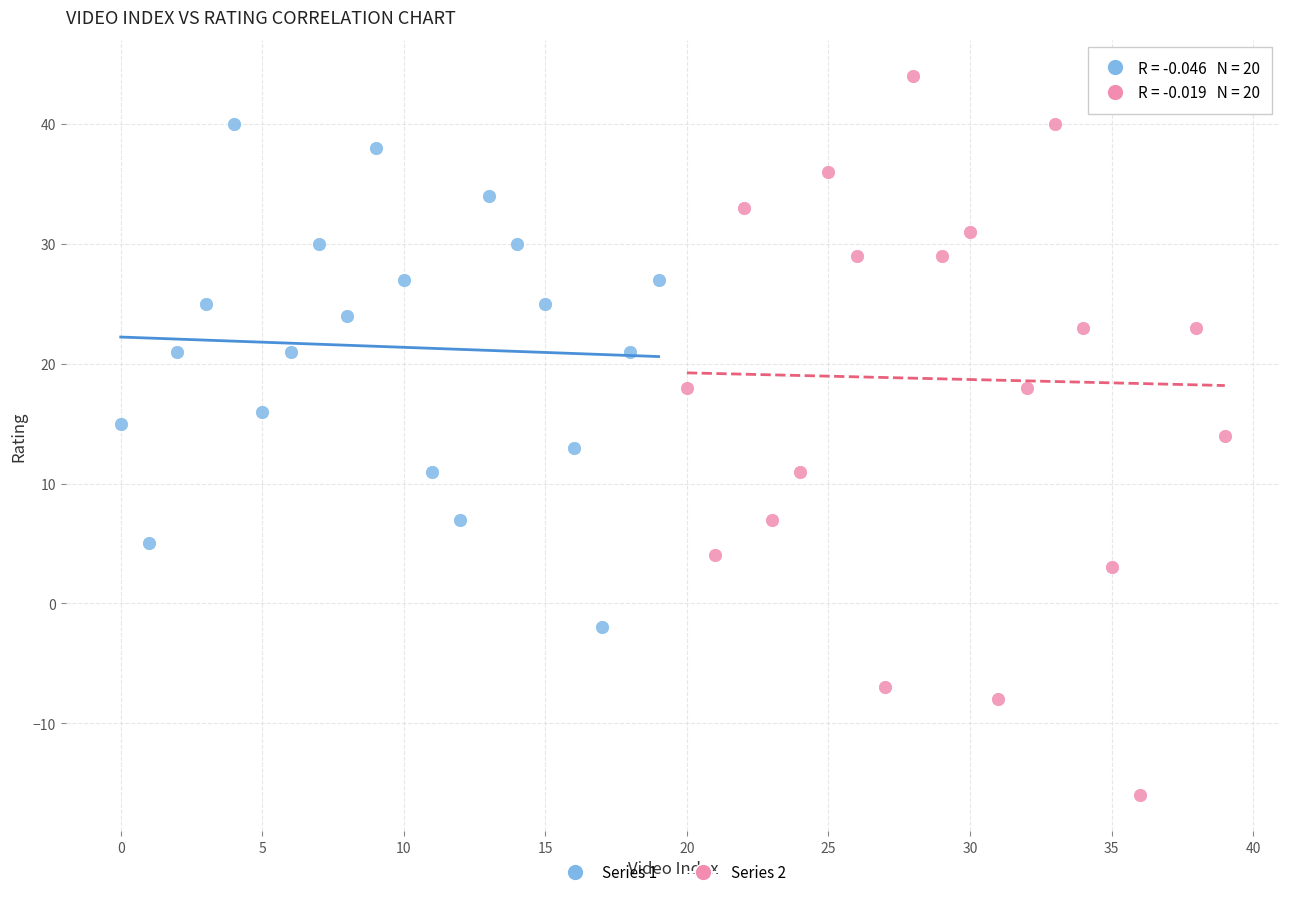

What are all the series names shown in the legend?

Series 1, Series 2